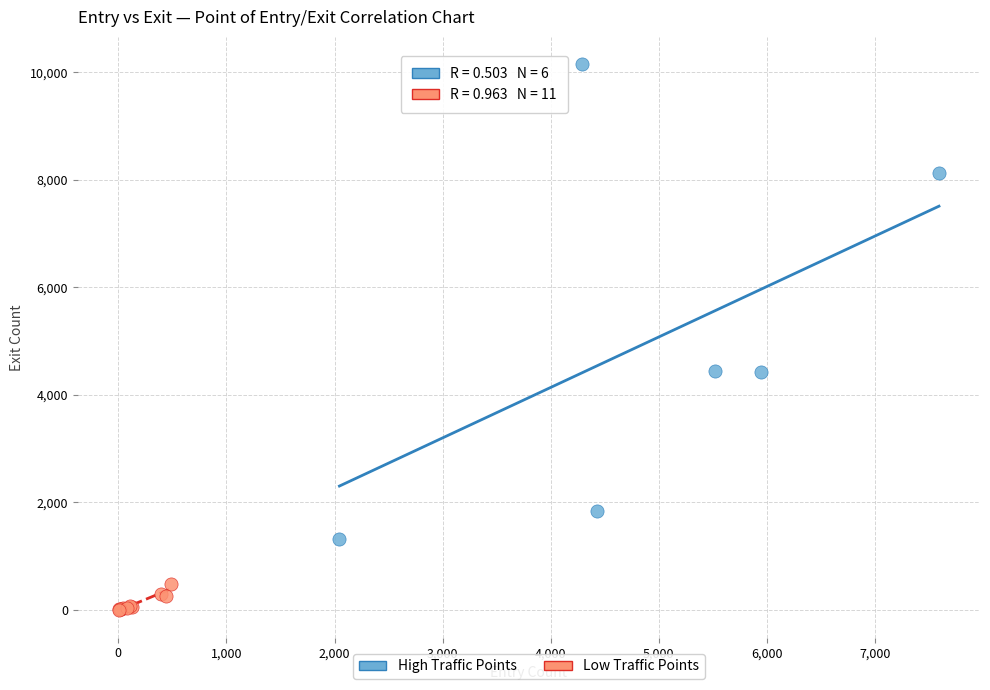

Which series has the largest Y range (max minus min)?

High Traffic Points